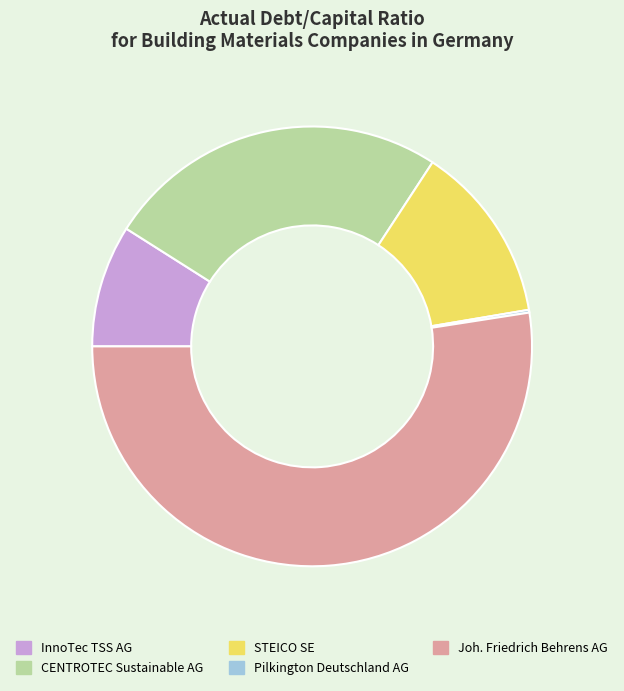

Is it true that Joh. Friedrich Behrens AG is 52% of the pie?

True